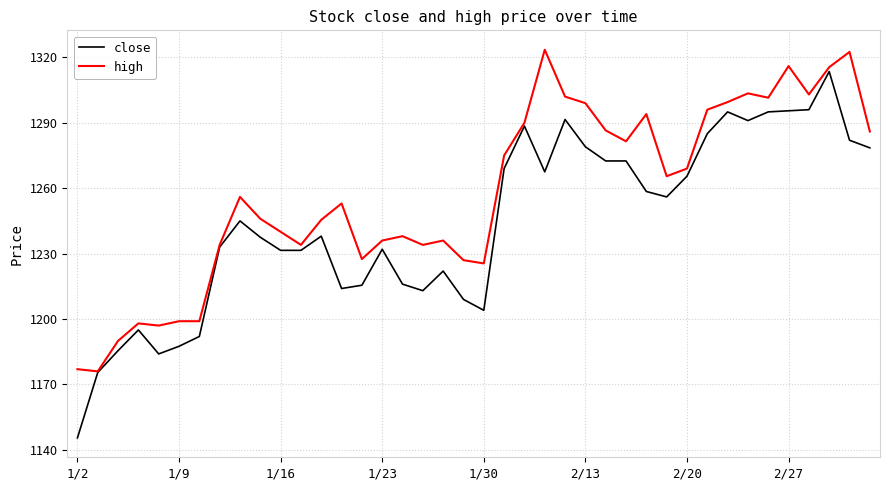

List the series in order of their overall mean, highest first.

high, close